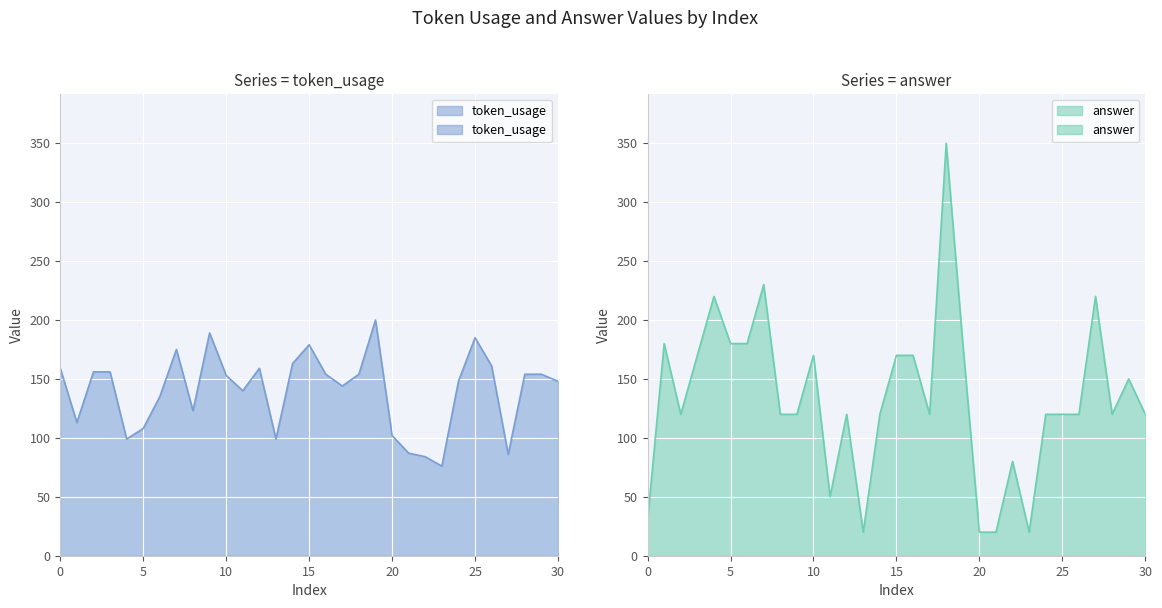

How many times do answer and token_usage cross each other?

12